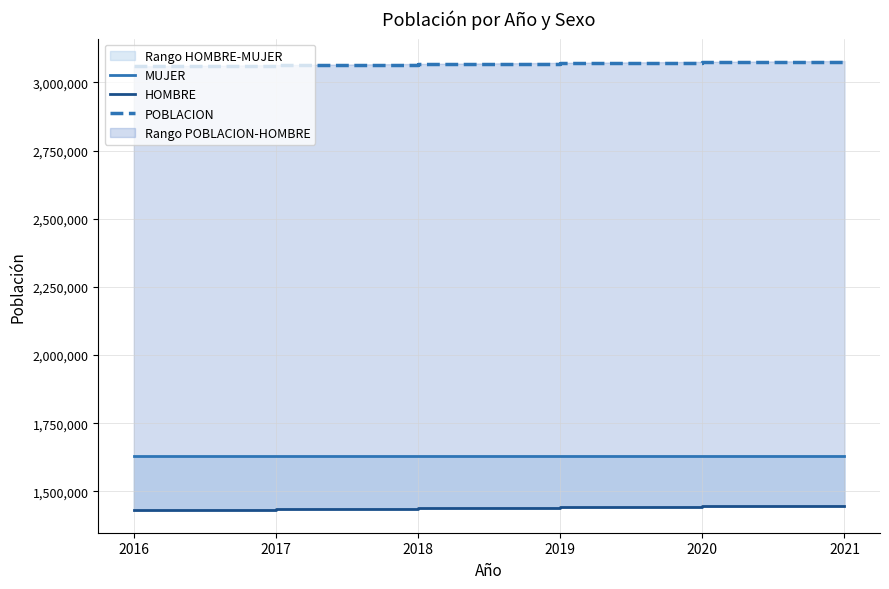

What is the average value of the HOMBRE series?

1439363